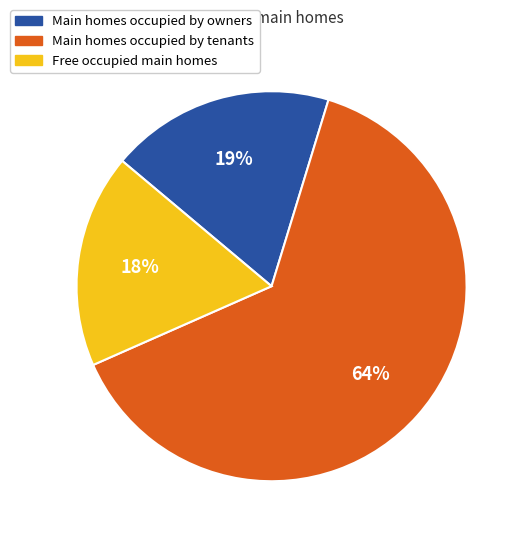

Do Main homes occupied by owners and Free occupied main homes together represent more than half of the pie?

No